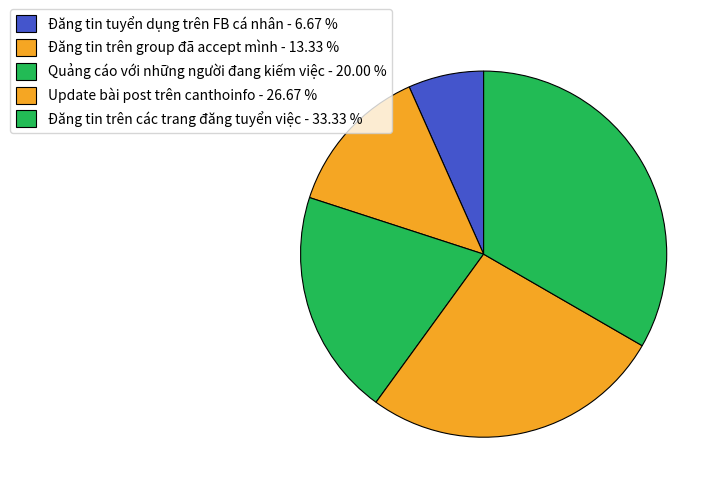

To the nearest percent, what percentage of the pie is Update bài post trên canthoinfo?

27%